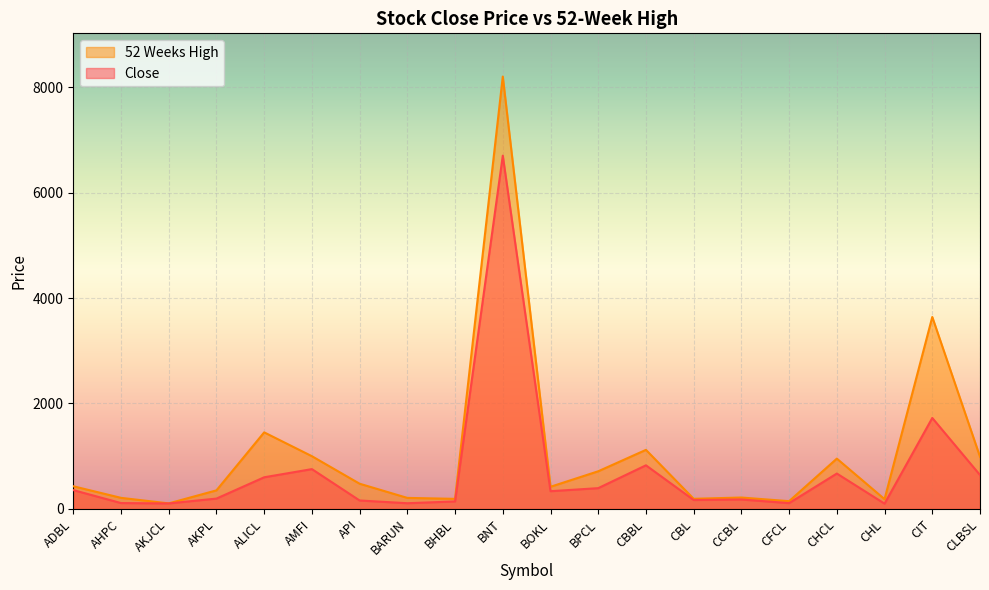

What is the sum of the 52 Weeks High values at CIT and ALICL?

5092